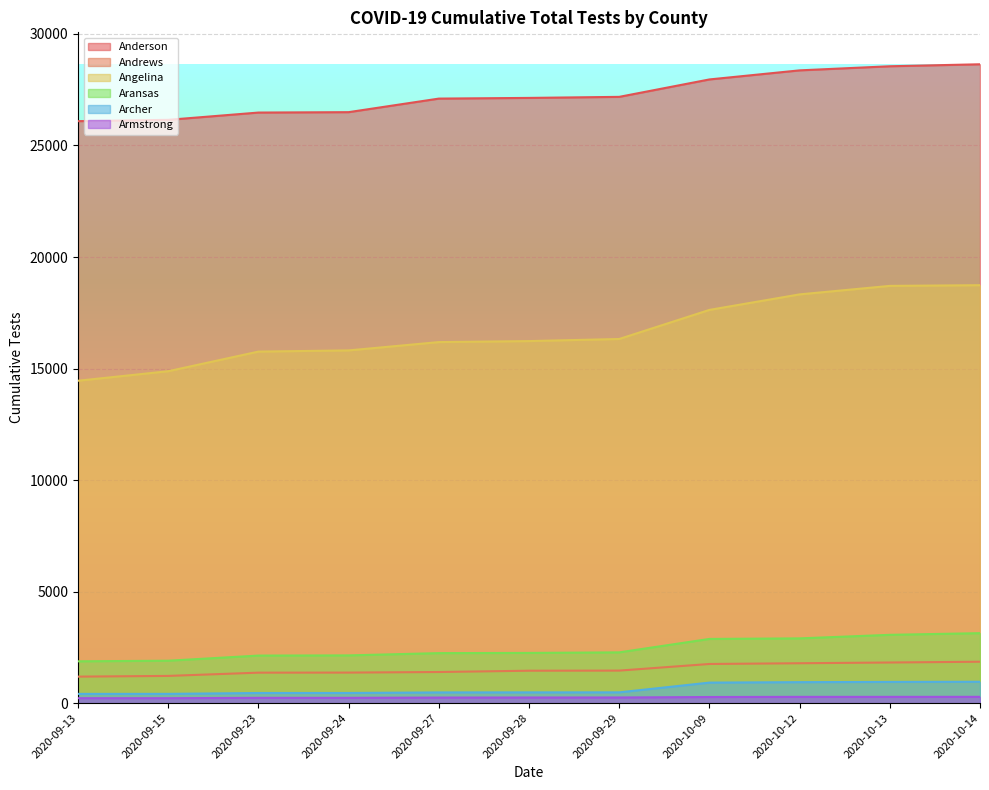

Is the value of Armstrong at 2020-09-13 greater than the value of Archer at 2020-09-28?

No